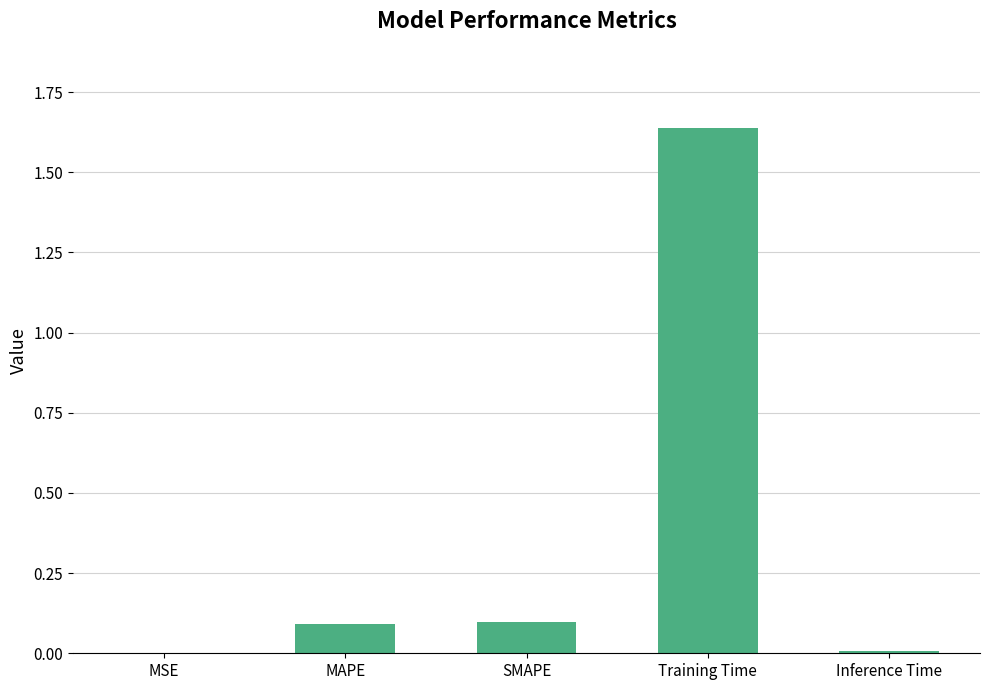

Which has a higher value, Inference Time or MAPE?

MAPE